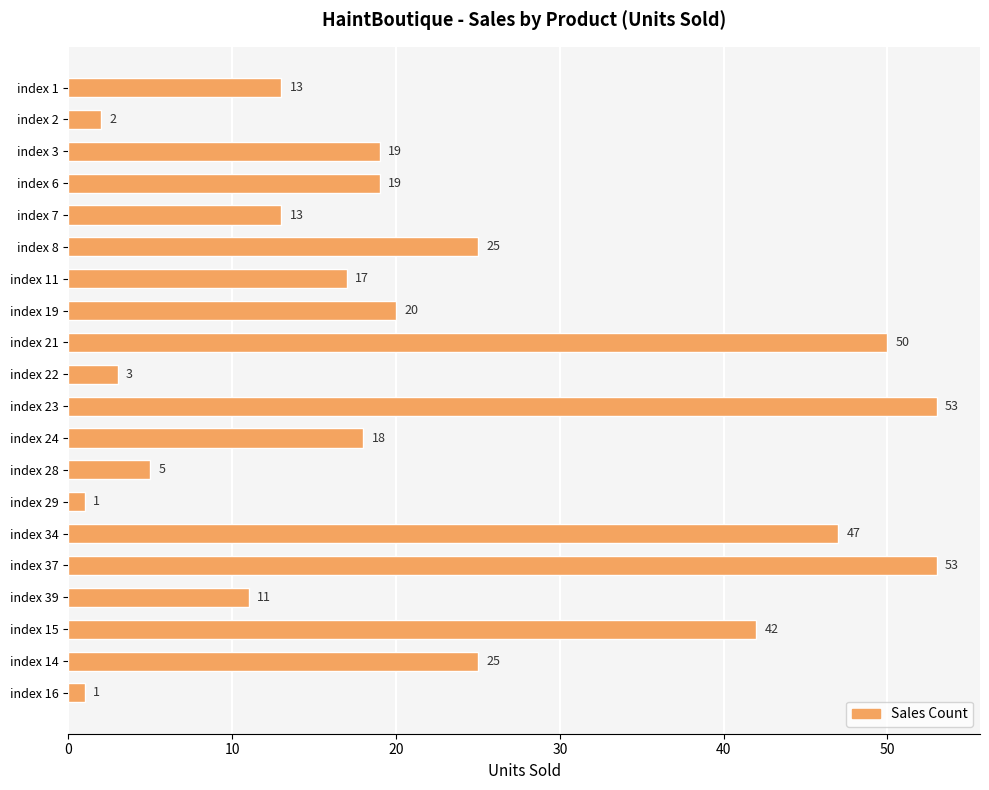

How many series are shown in this chart?

1